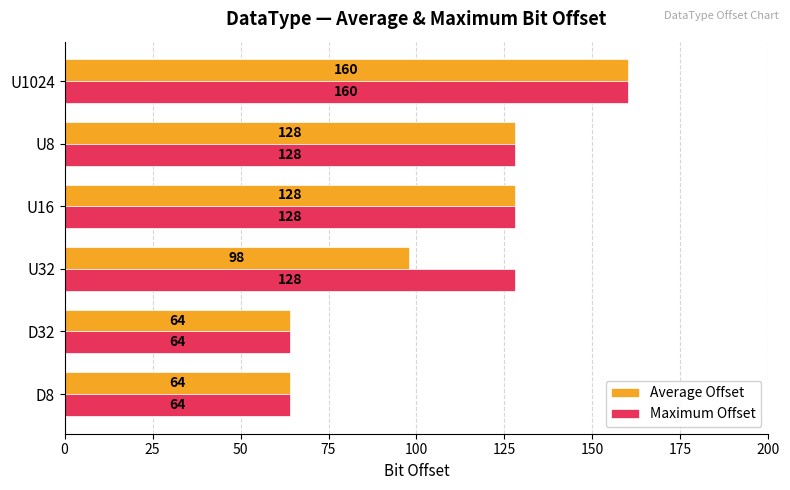

Read the Maximum Offset value at U32, to the nearest 5.

130